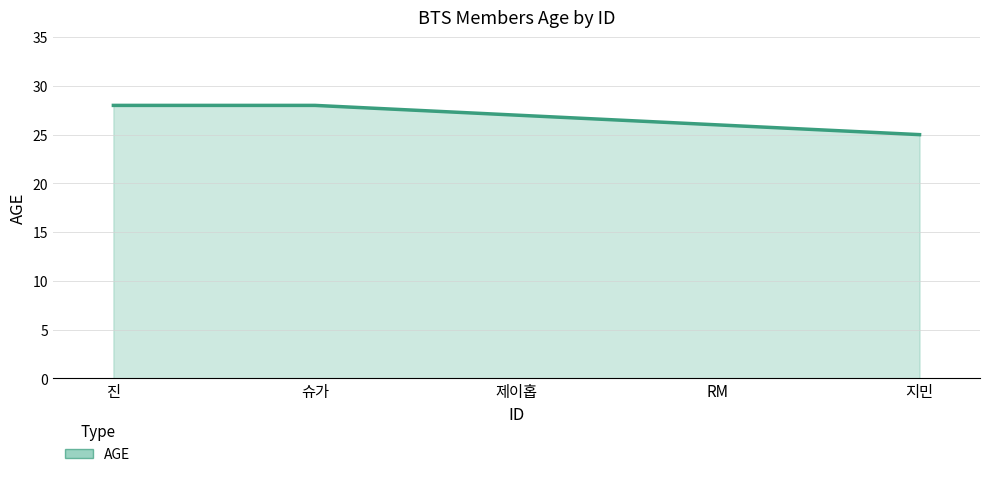

Reading left to right, extract all data points from this chart.

28	28	27	26	25